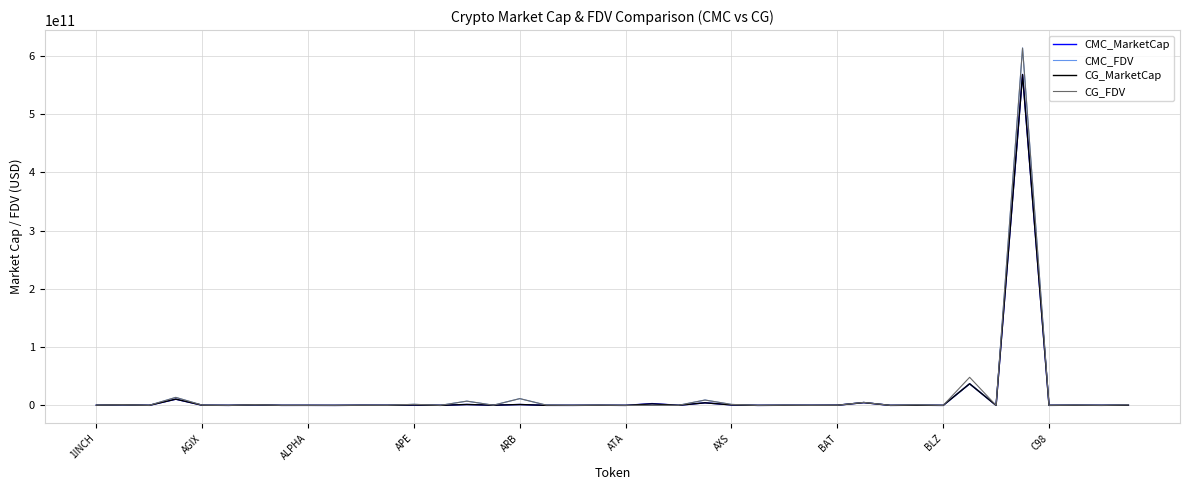

Does the chart display data point markers on the line(s)?

No